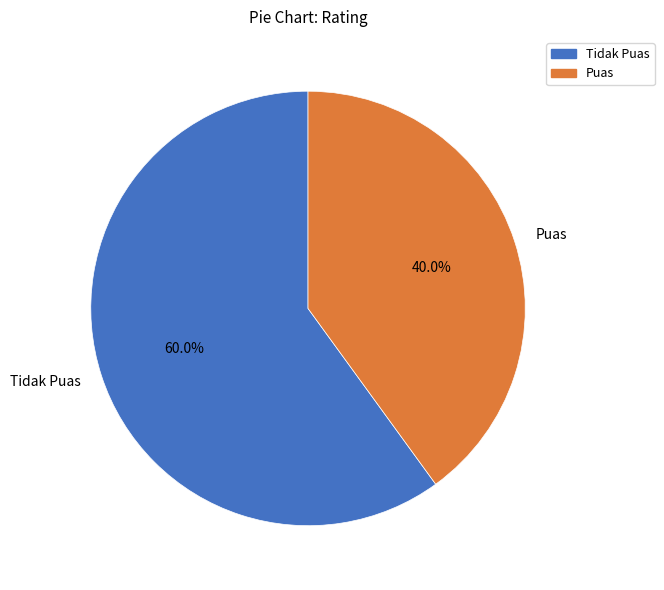

How many segments does this pie chart have?

2